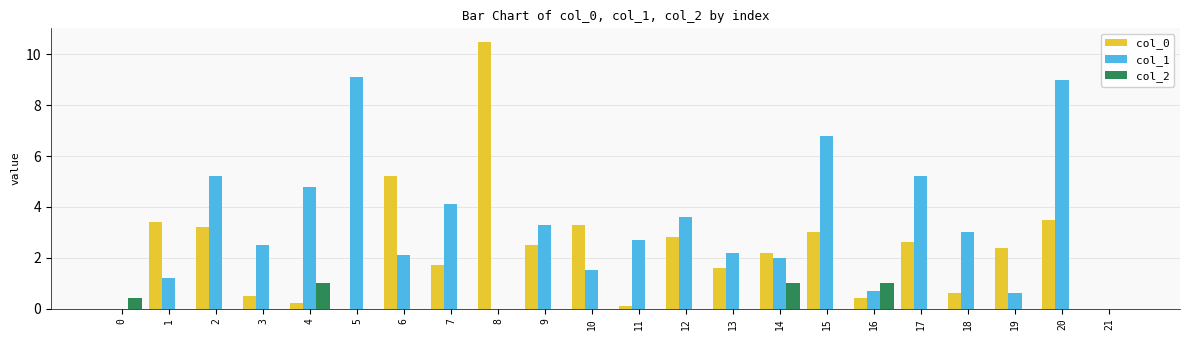

Is the value of col_1 at 11 greater than the value of col_0 at 1?

No